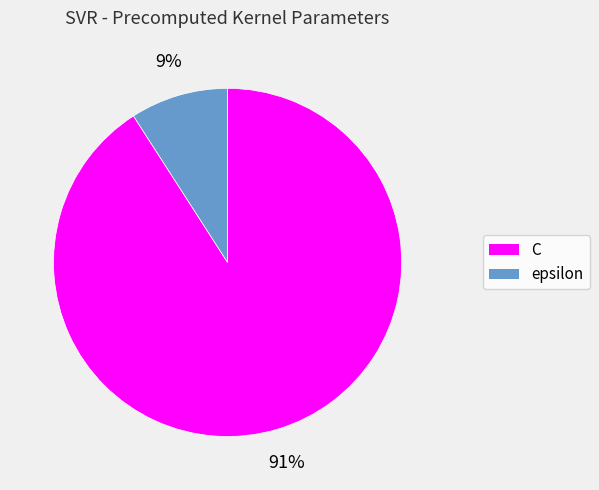

Do C and epsilon together represent more than half of the pie?

Yes